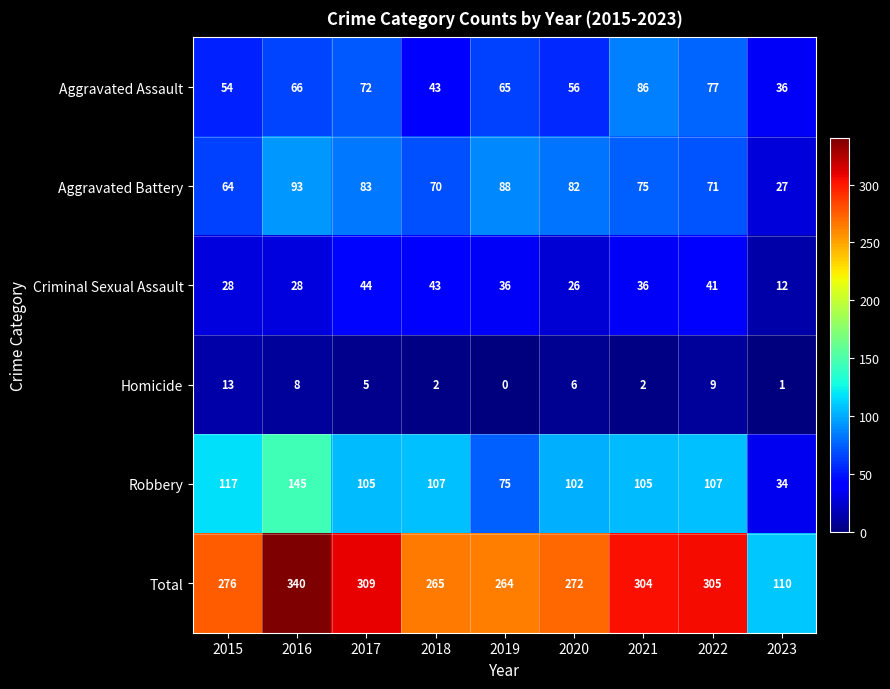

How many data points does each series have?

9